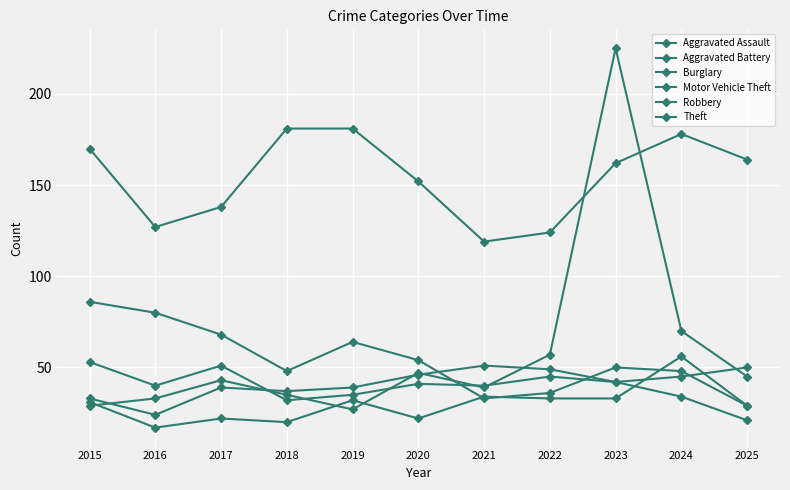

Where does the Motor Vehicle Theft series first go above 43?

2020